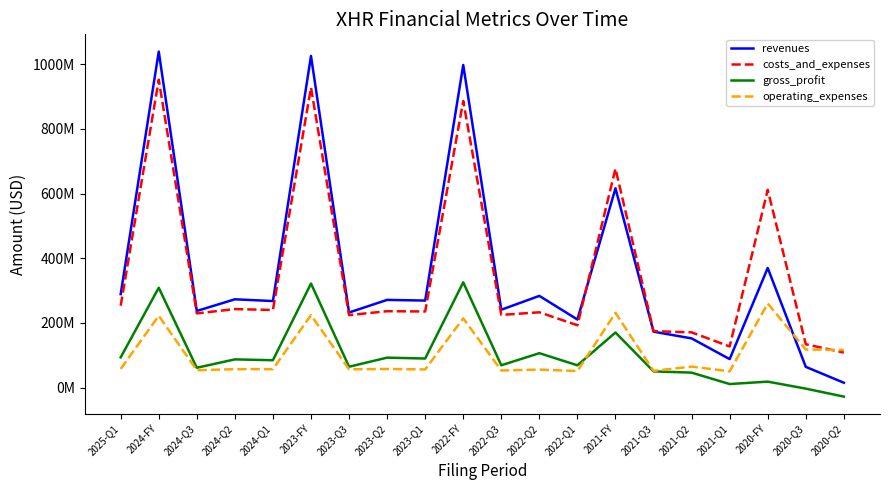

How many interior local peaks does the revenues series have?

8